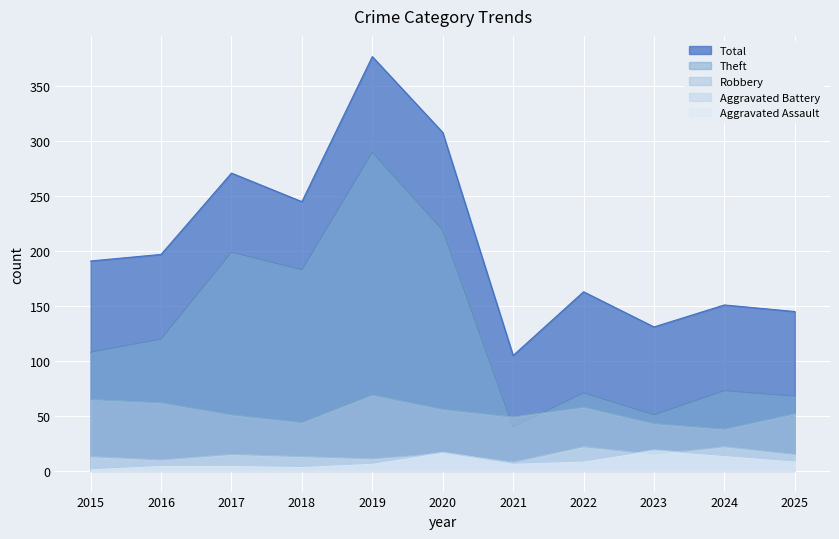

What is the average value of the Theft series?

129